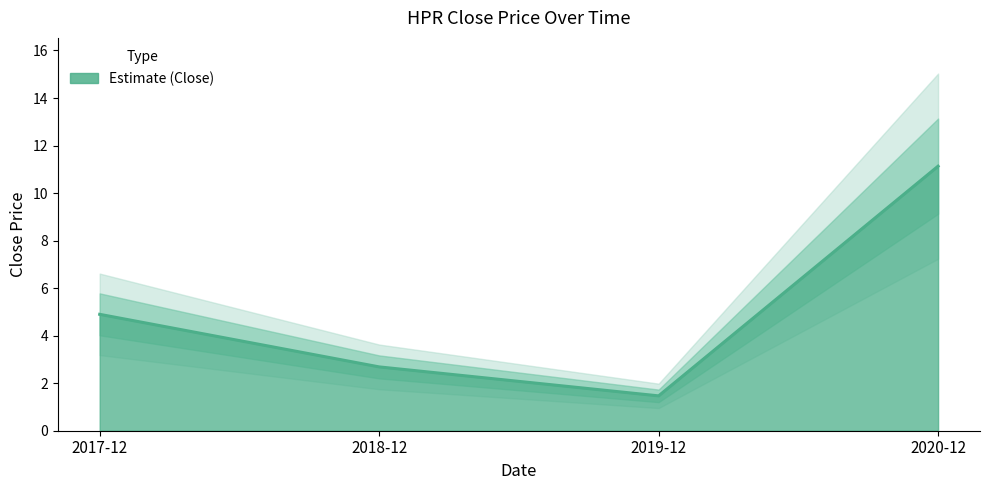

List the labels in order of value, smallest first.

2019-12, 2018-12, 2017-12, 2020-12